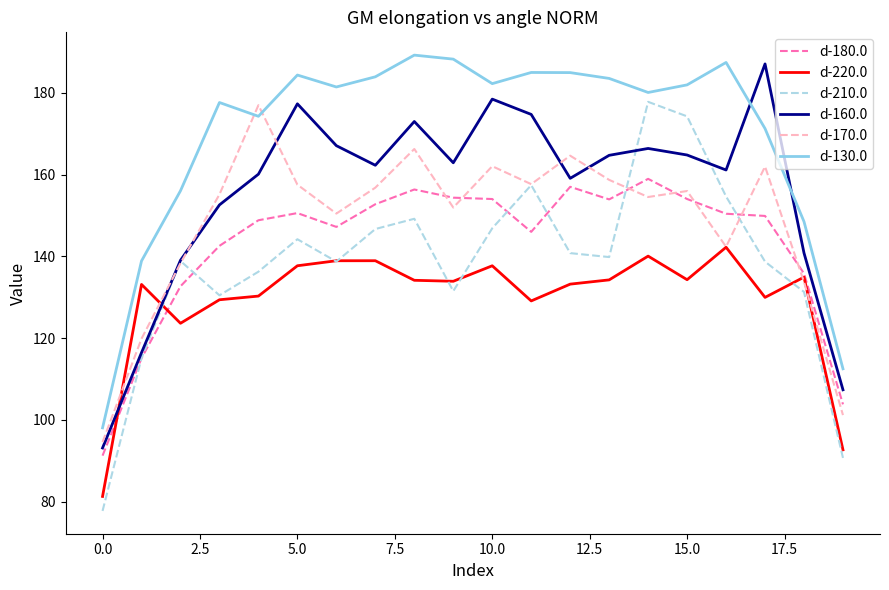

What is the lowest value of the d-210.0 series?

77.8